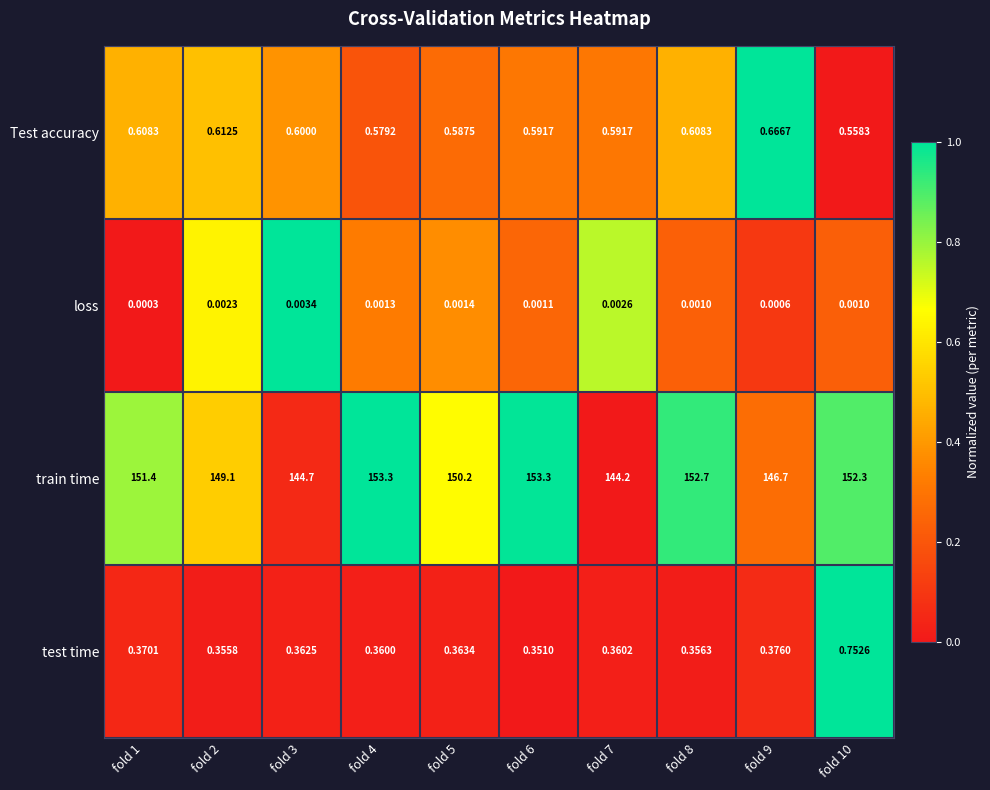

List the series in order of their peak value, lowest first.

loss, Test accuracy, test time, train time